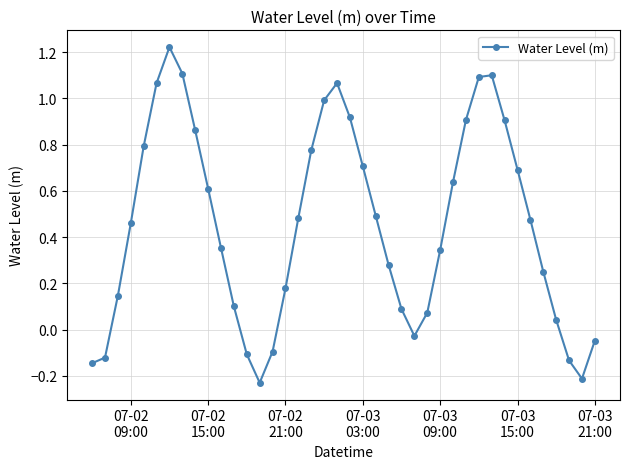

What is the sum of all values?

18.1